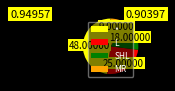

Combined, do SHL and L account for over 50%?

No